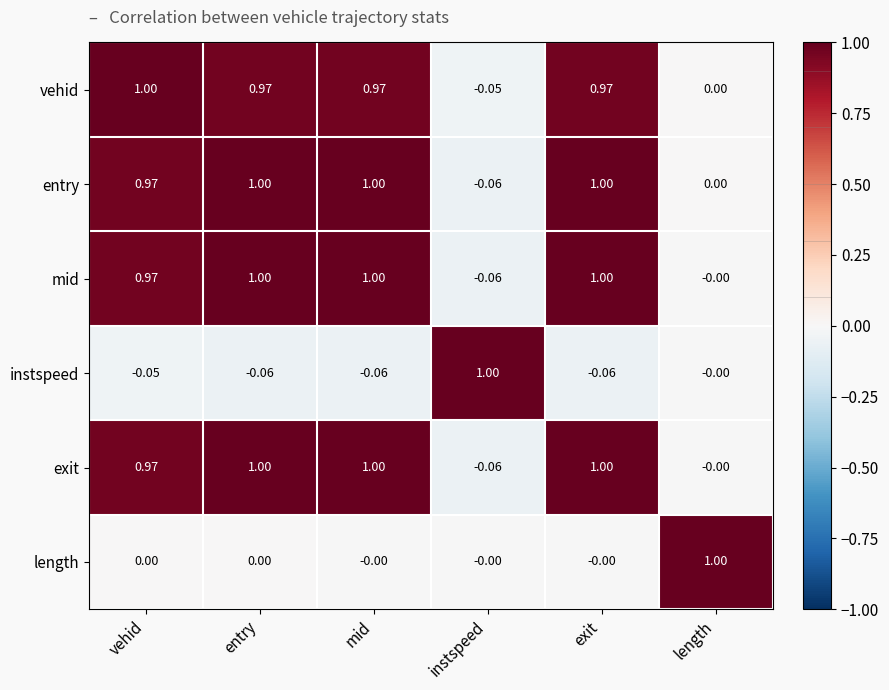

How many values in the vehid series are below 0?

1